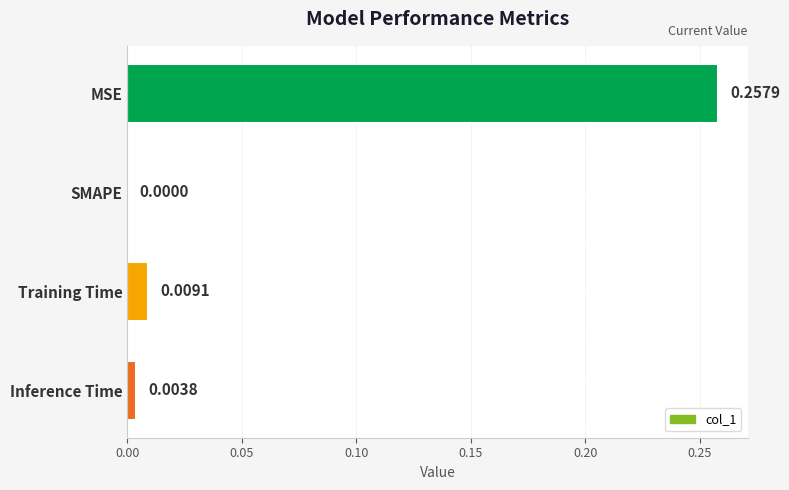

Between SMAPE and MSE, which is larger?

MSE